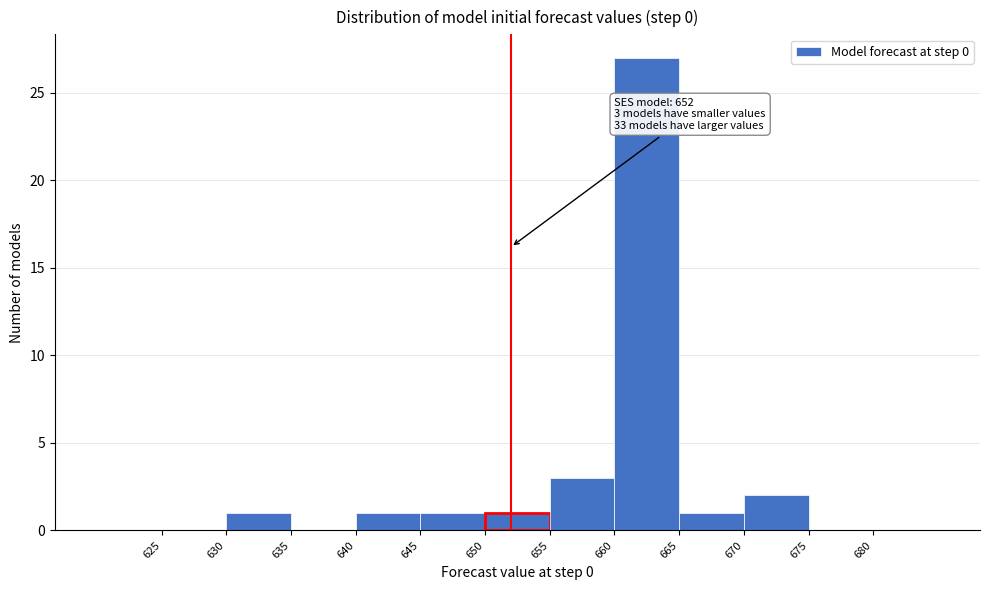

Which range on the x-axis has the tallest bar?

660 to 665